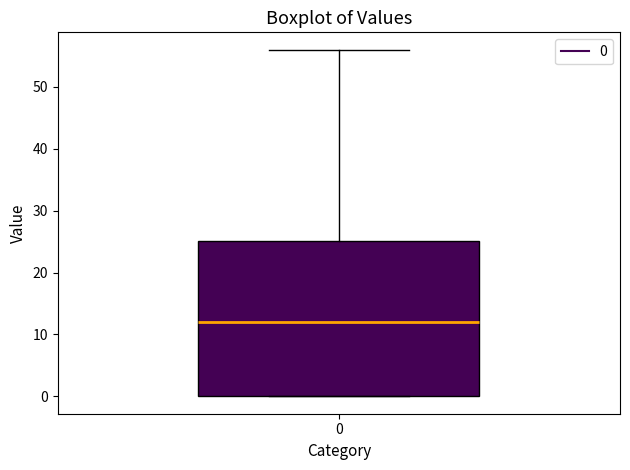

Where does the upper whisker of the box at x = 0 end on the y-axis? The values are not printed on the chart, so give them approximately, as read against the axis.

56